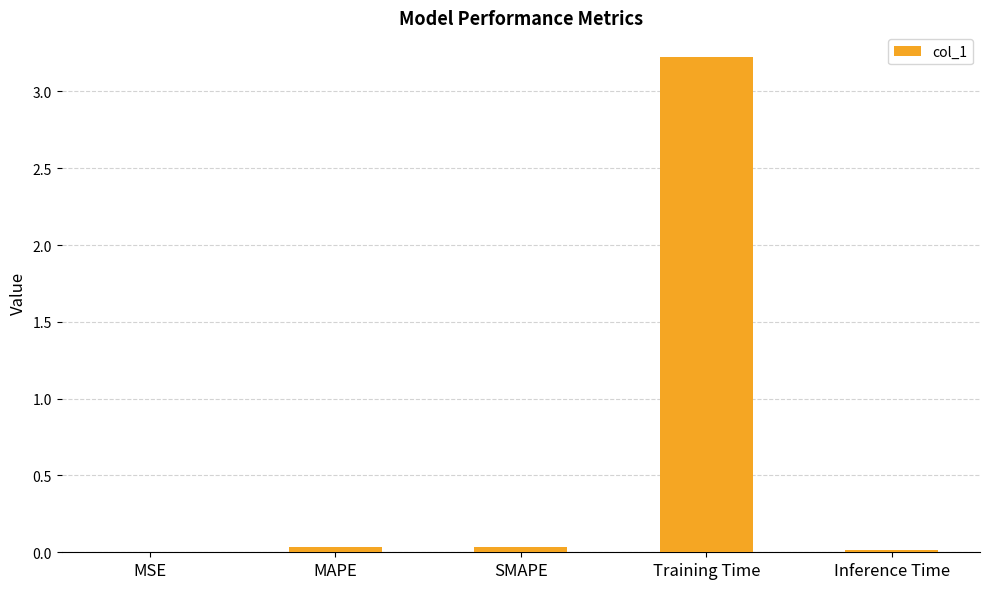

Is it true that the value at Training Time is 3.2?

True